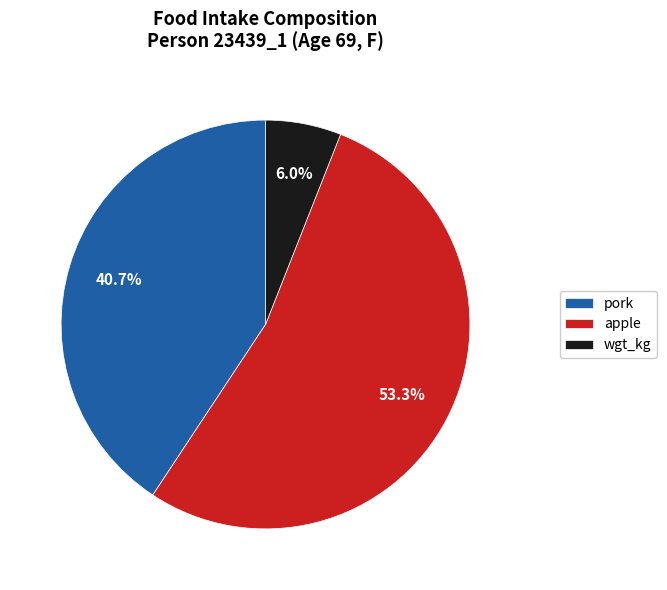

What is the largest slice in the pie chart?

apple